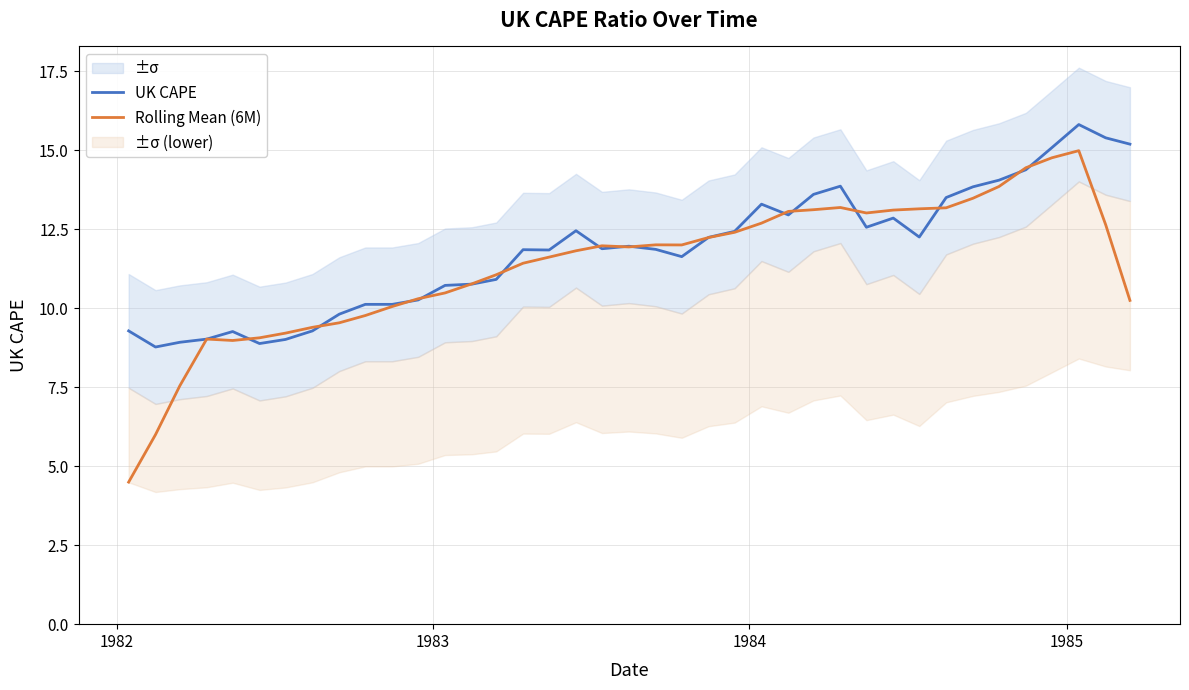

What is the highest value of the UK CAPE series?

15.8